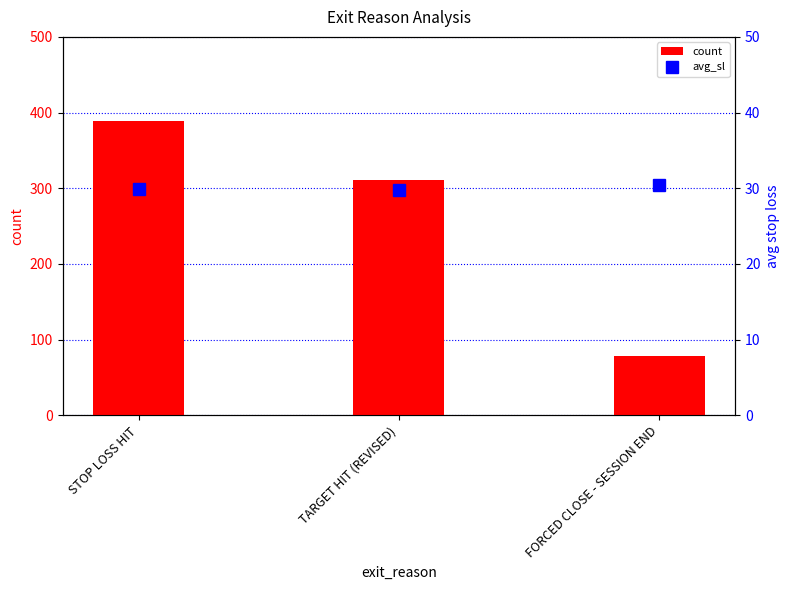

Reading left to right, transcribe all the data shown in this chart.

count: STOP LOSS HIT=389.0	TARGET HIT (REVISED)=311.0	FORCED CLOSE - SESSION END=78.0
avg_sl: STOP LOSS HIT=29.9	TARGET HIT (REVISED)=29.7	FORCED CLOSE - SESSION END=30.4